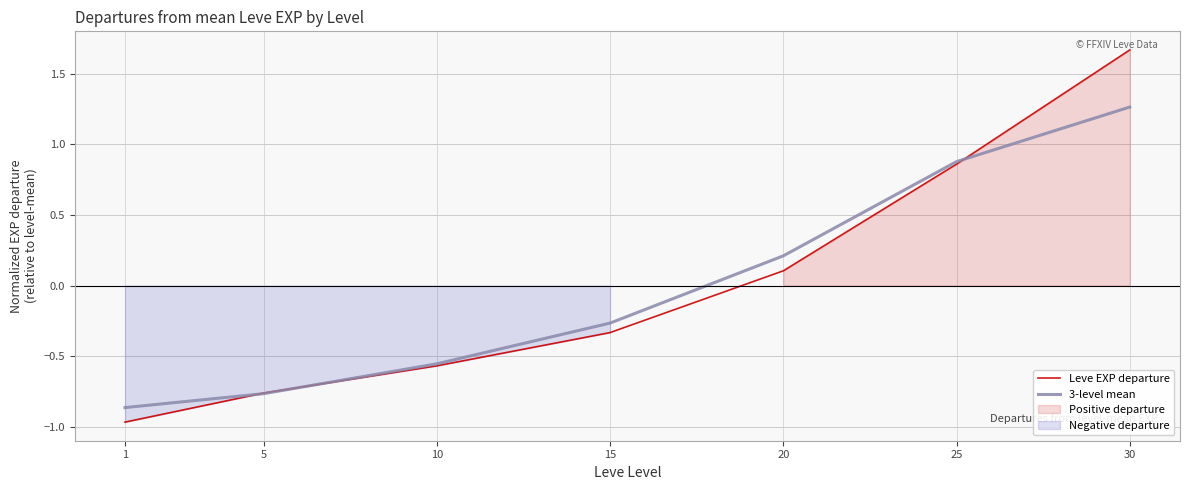

What value does the 3-level mean series have at 10?

-0.6